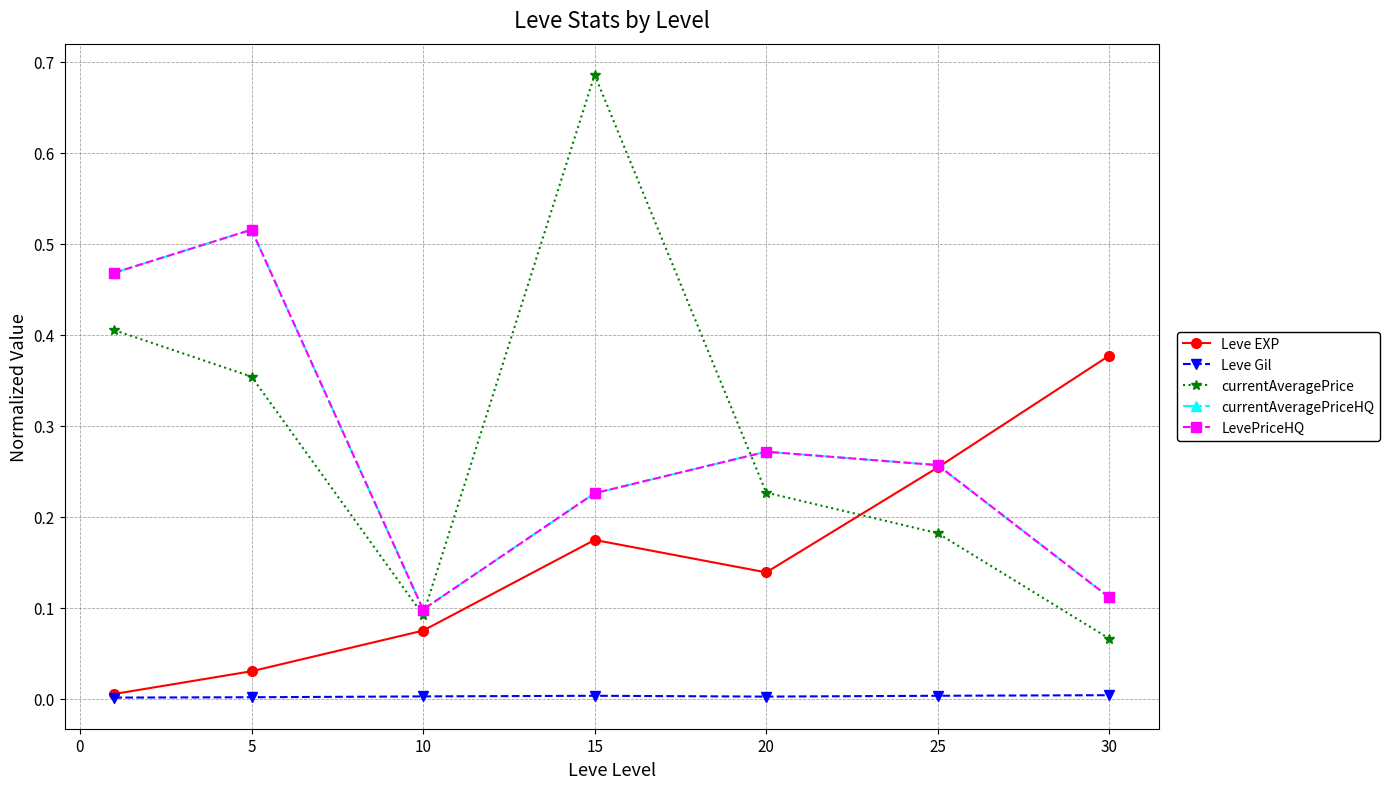

Is this an area chart (filled region under the line)?

No